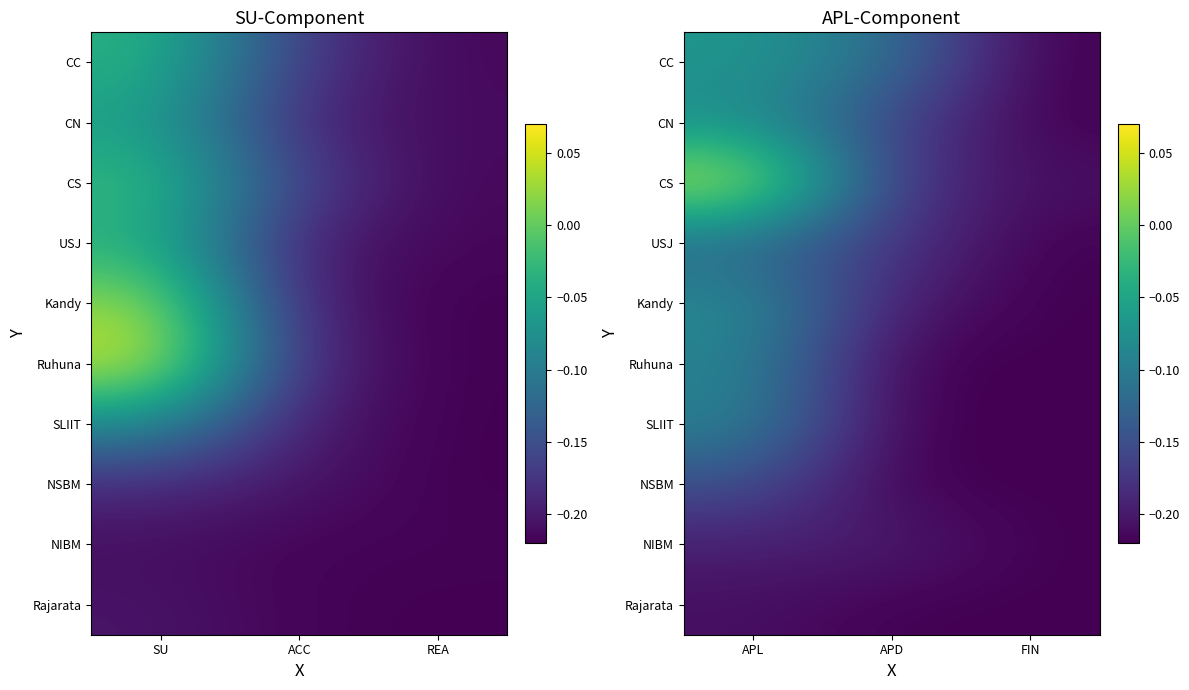

What is the difference between the highest and lowest values at APL?

0.3